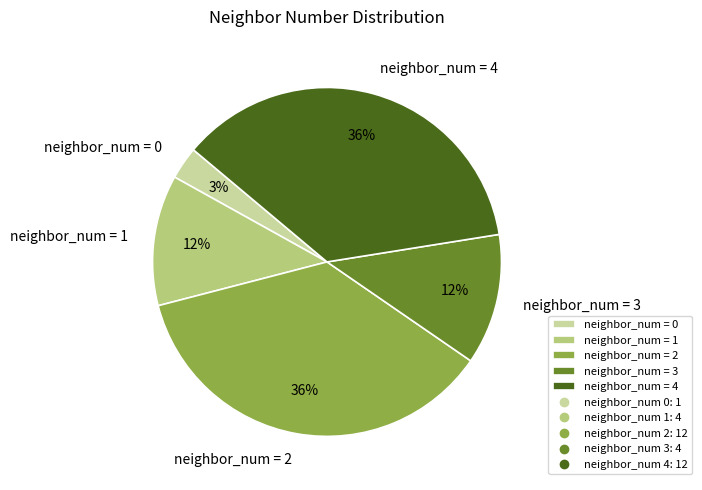

Is the sum of neighbor_num = 4 and neighbor_num = 3 greater than half?

No